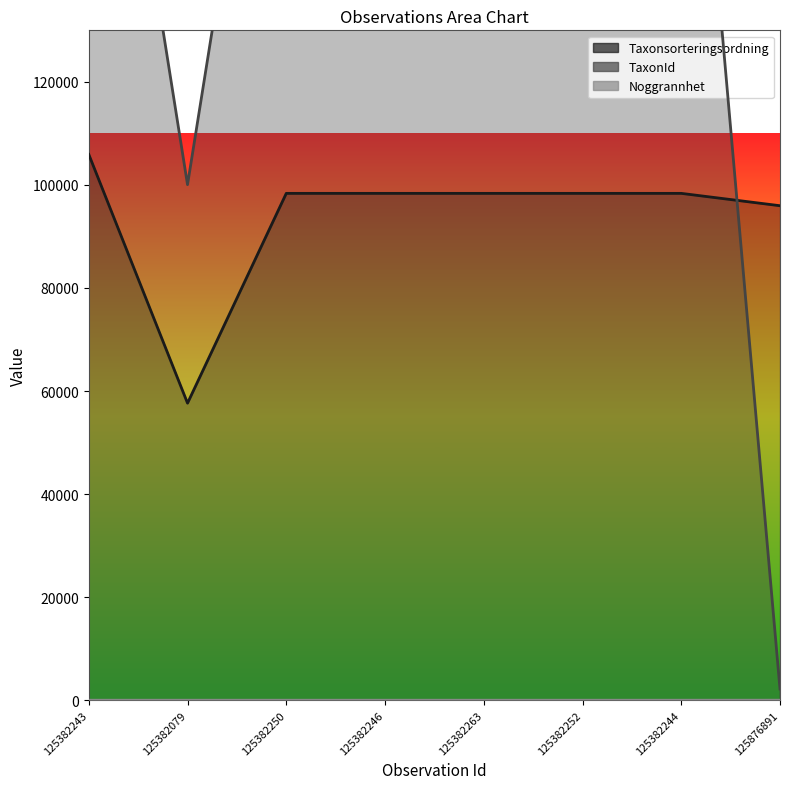

At how many categories does at least one series exceed 148445?

6